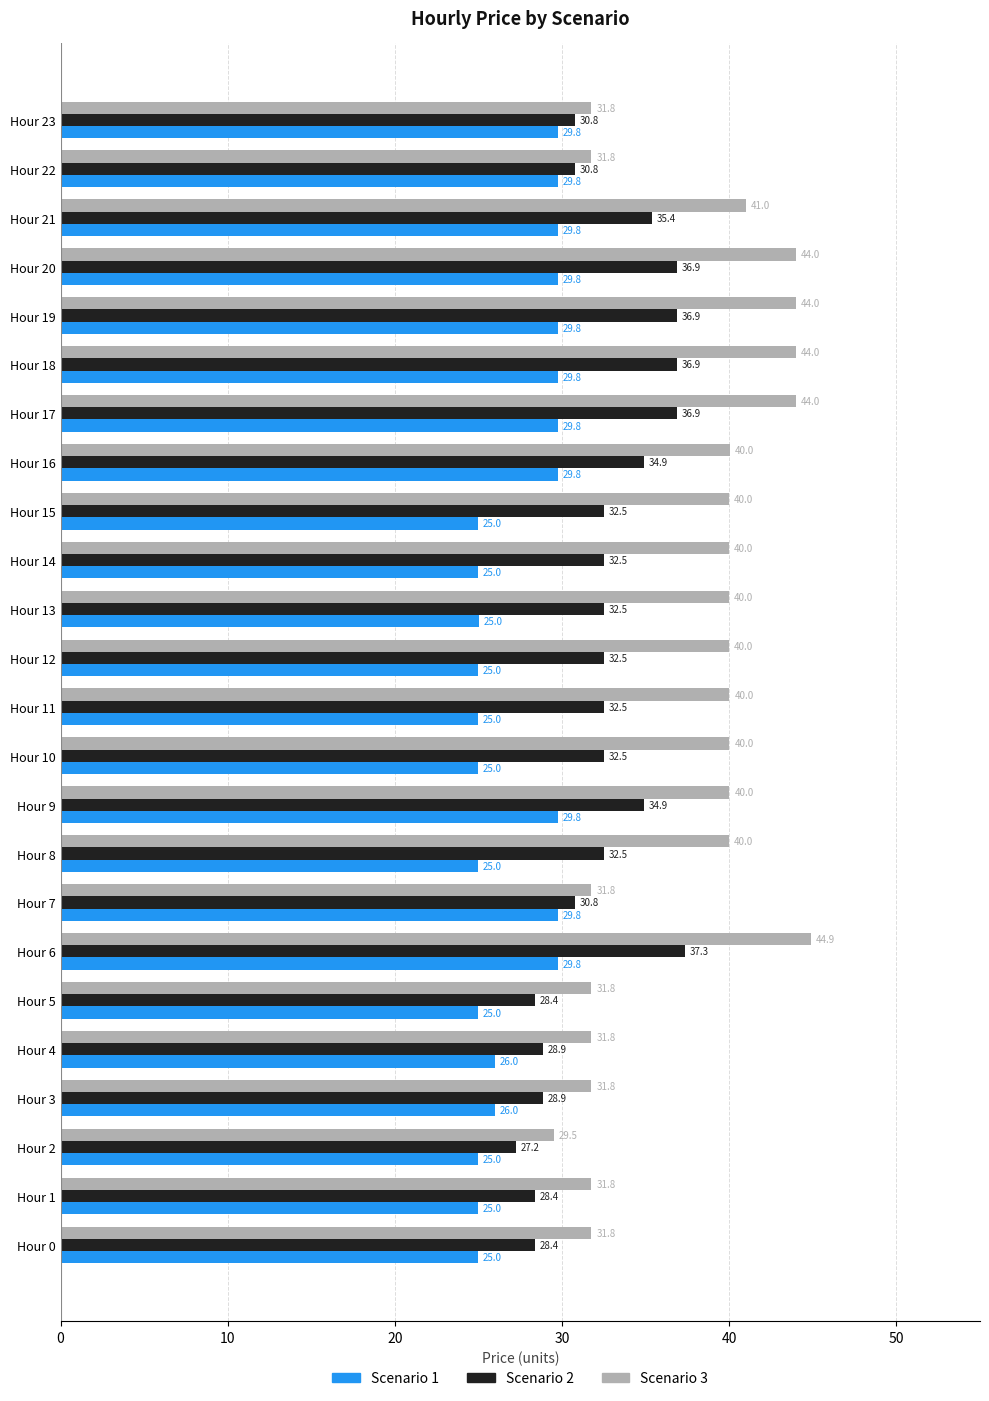

What is the smallest value displayed?

25.0